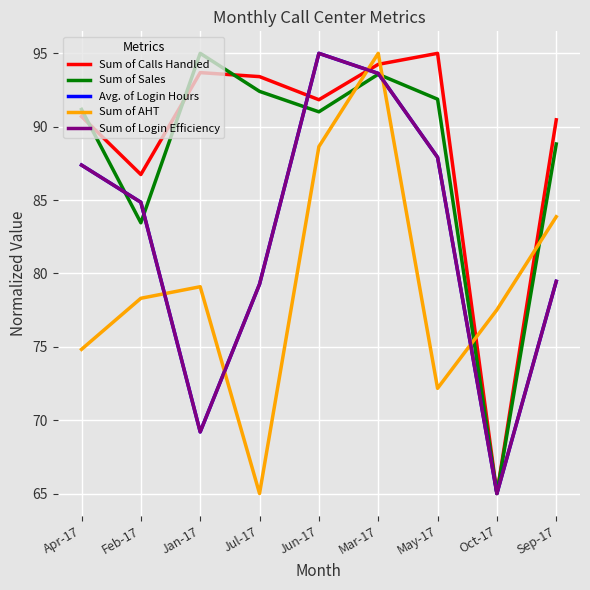

Between Feb-17 and Mar-17, which series saw the biggest shift?

Sum of AHT